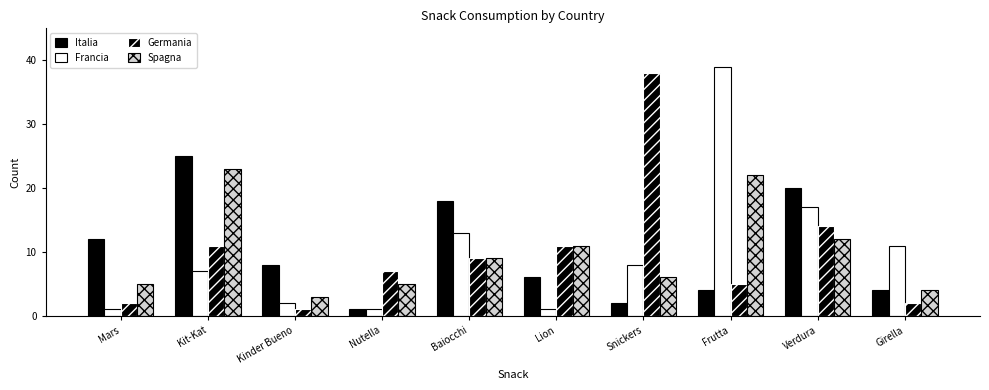

What is the difference between the second highest and minimum values in the Spagna series?

19